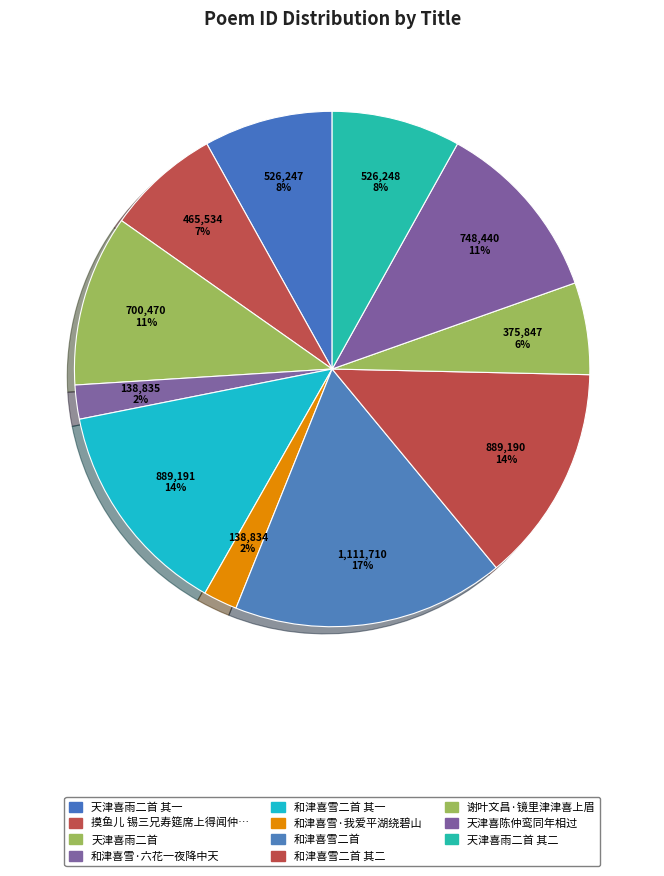

Rank the categories by value from lowest to highest.

和津喜雪·我爱平湖绕碧山, 和津喜雪·六花一夜降中天, 谢叶文昌·镜里津津喜上眉, 摸鱼儿 锡三兄寿筵席上得闻仲坚虽赋弓招，无心出岫，不久返津，喜而有作, 天津喜雨二首 其一, 天津喜雨二首 其二, 天津喜雨二首, 天津喜陈仲鸾同年相过, 和津喜雪二首 其二, 和津喜雪二首 其一, 和津喜雪二首